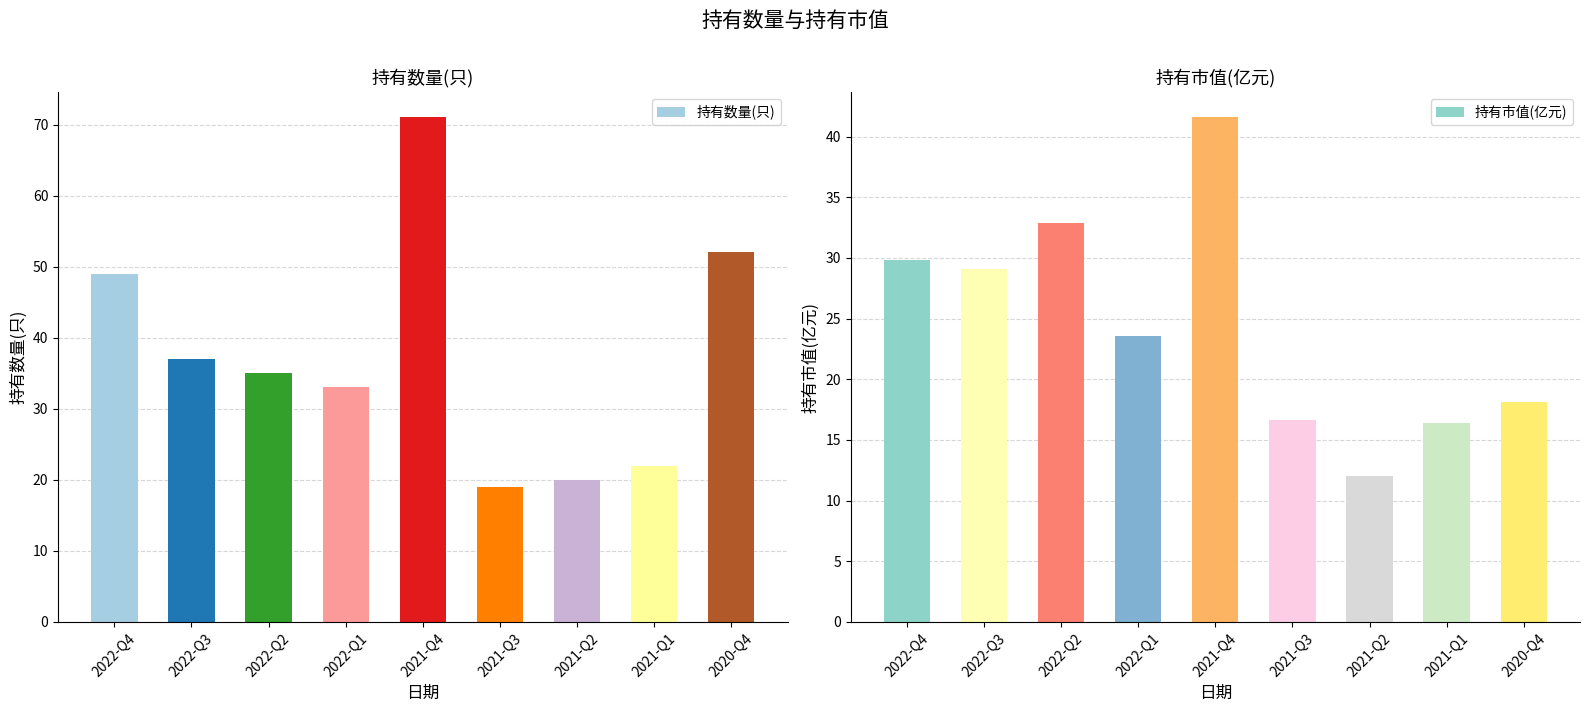

How many groups of bars are there?

9